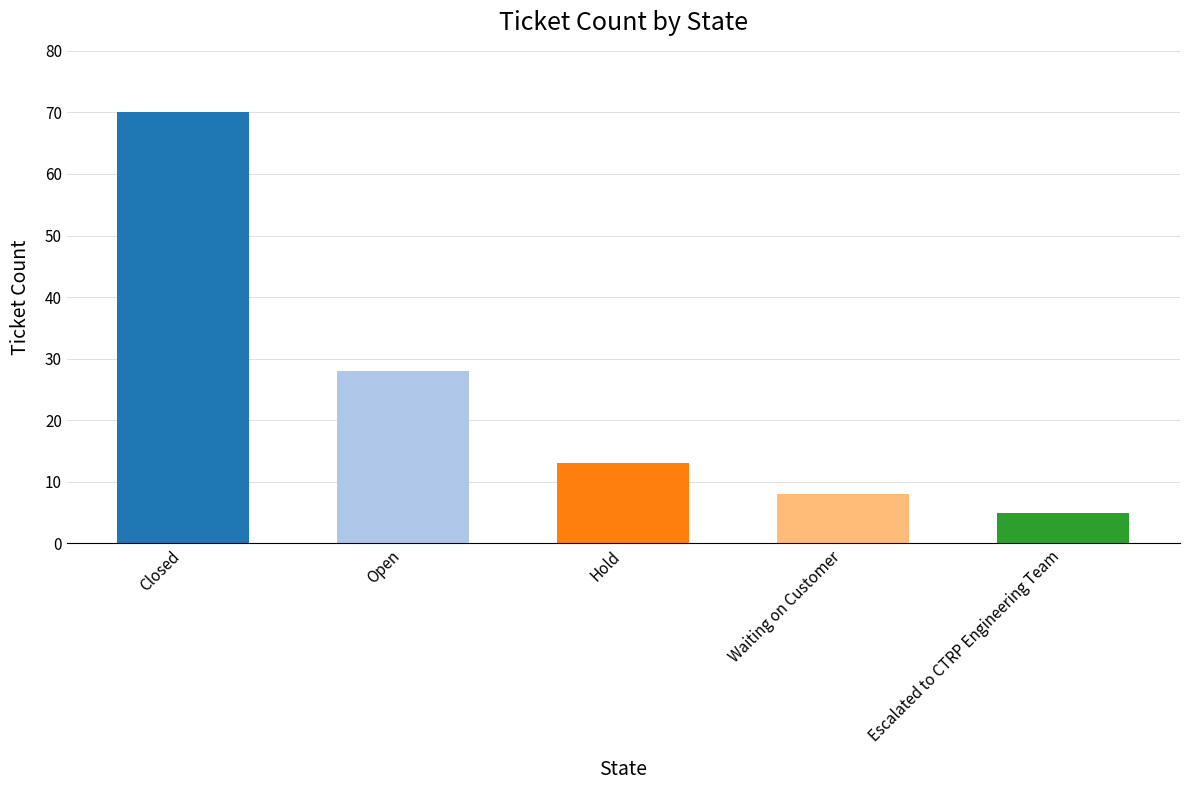

What is the difference between the values at Waiting on Customer and Hold?

5